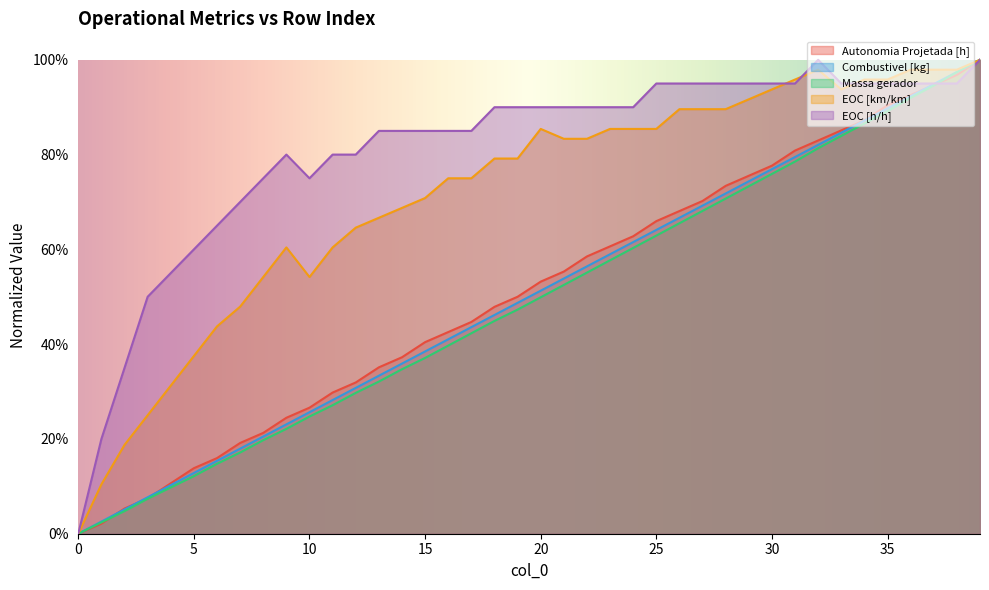

True or false: Massa gerador has a value of 0.0 at 1.

False